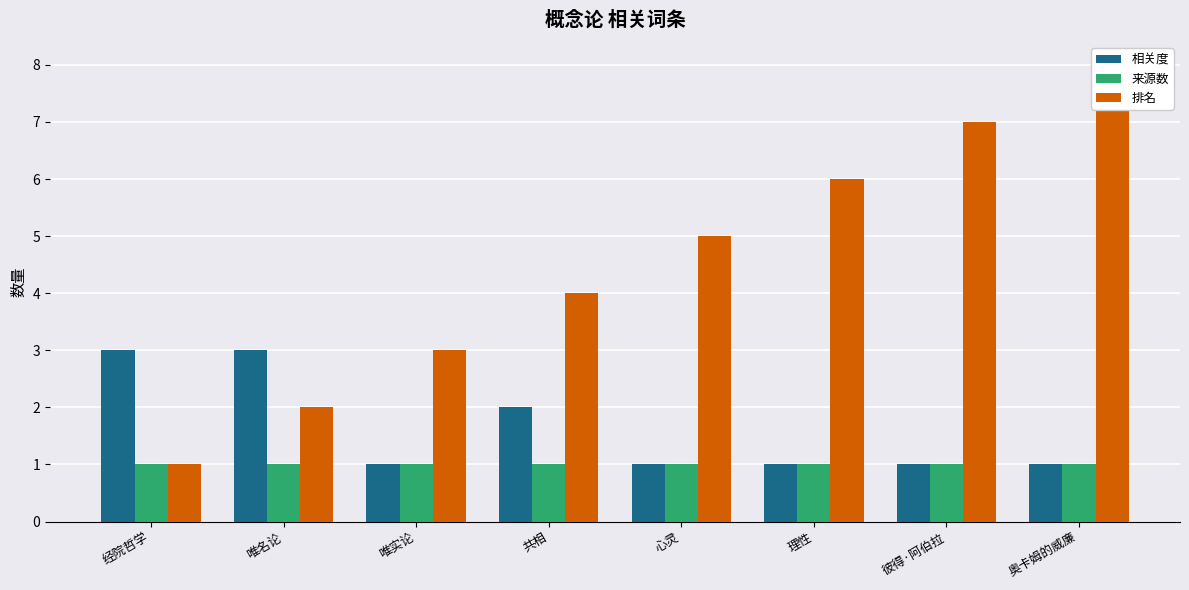

At which label does 相关度 reach its peak?

经院哲学